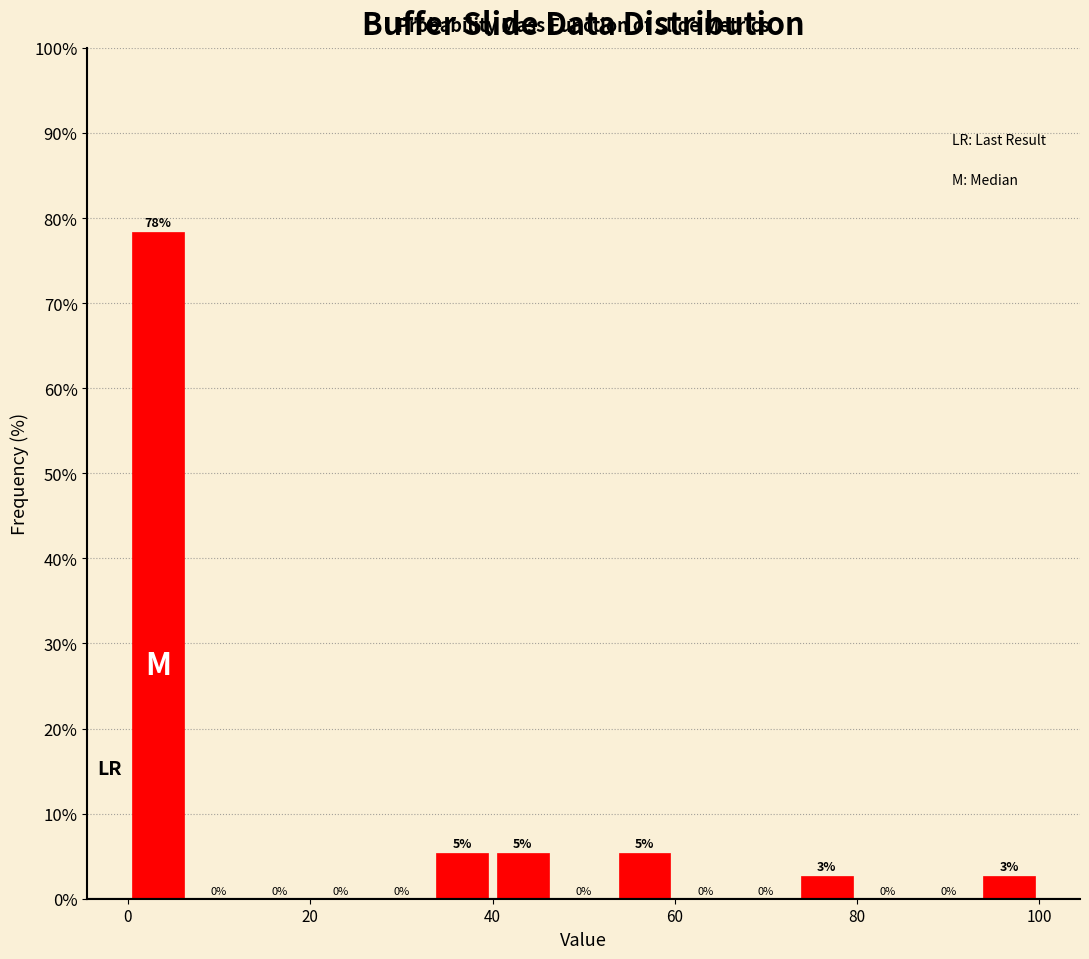

Read against the x-axis, roughly where is the centre of the tallest bar?

4